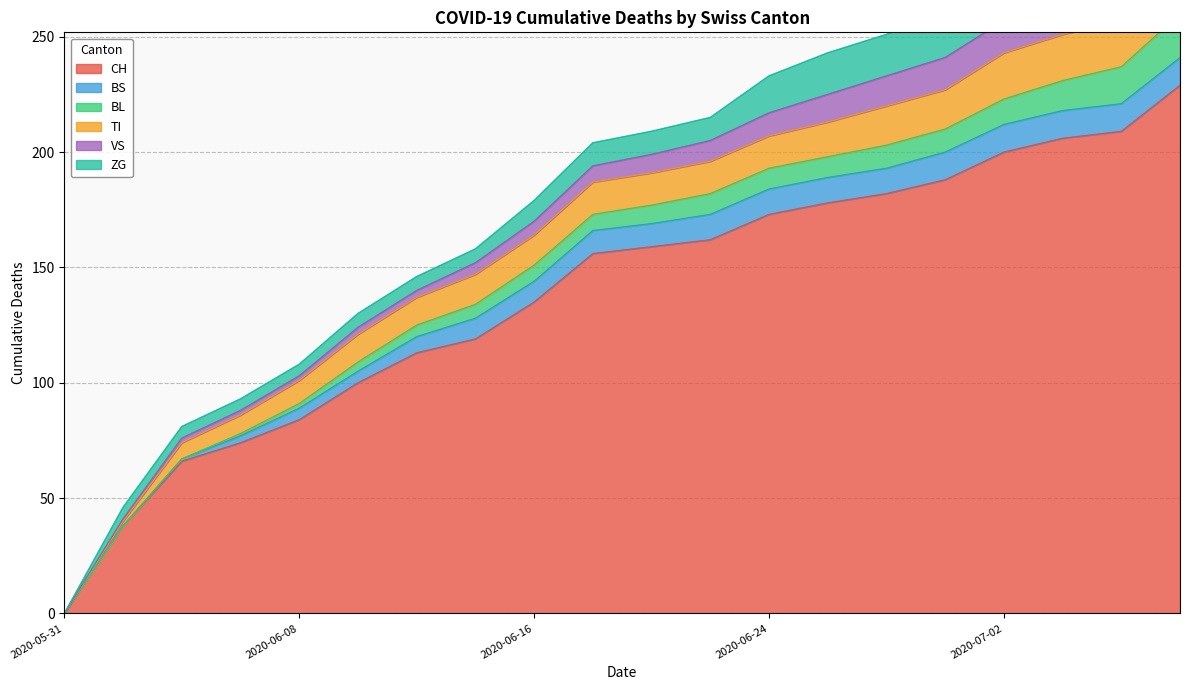

How many lines are shown in the chart?

6